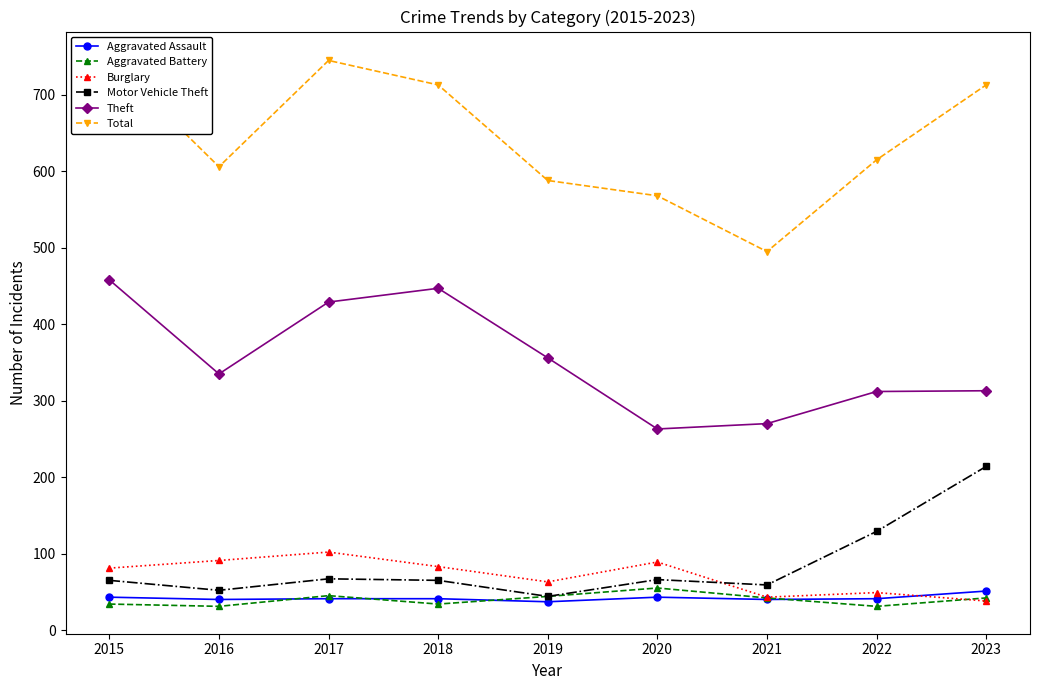

What is the minimum value for Aggravated Battery?

31